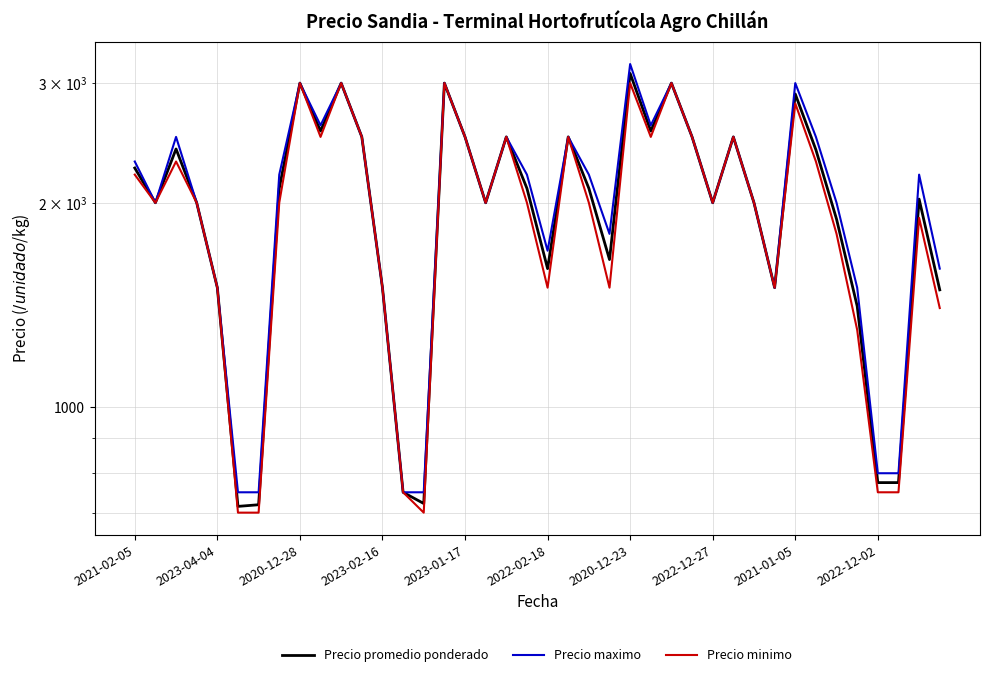

Between 2020-12-23 and 13, which series saw the biggest shift?

Precio minimo